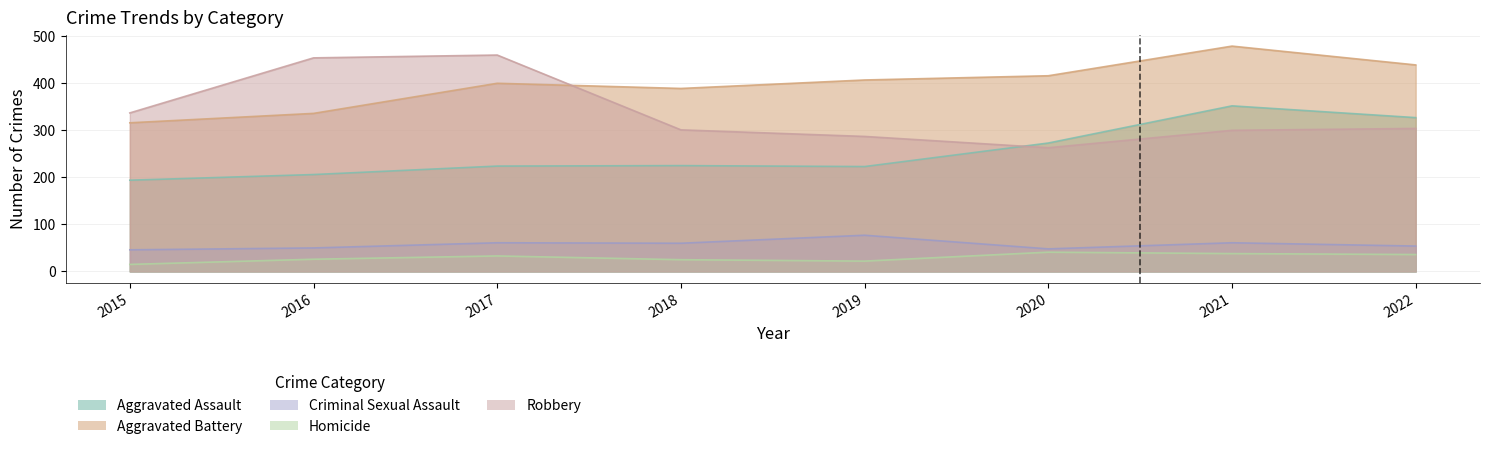

True or false: Homicide and Aggravated Assault cross at least once.

False